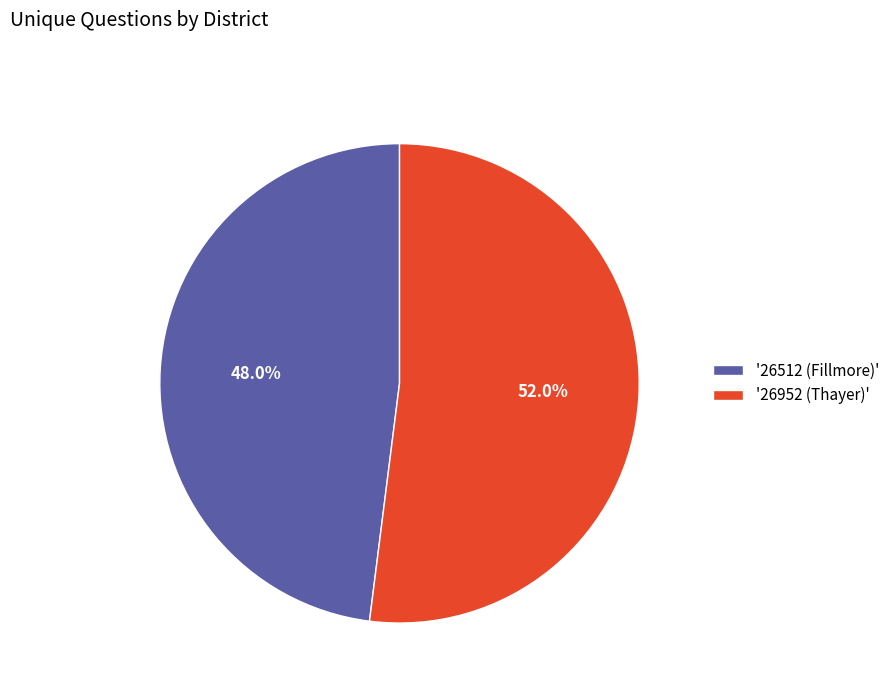

What is the majority slice?

'26952 (Thayer)'